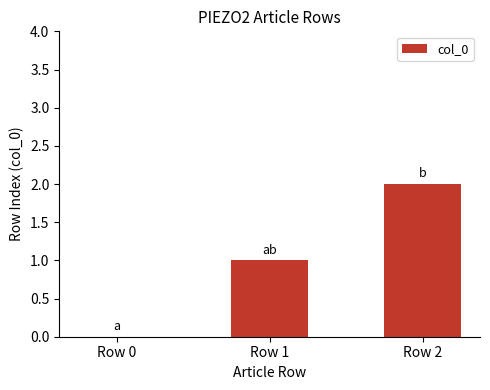

The value at Row 0 is -1. True or false?

False